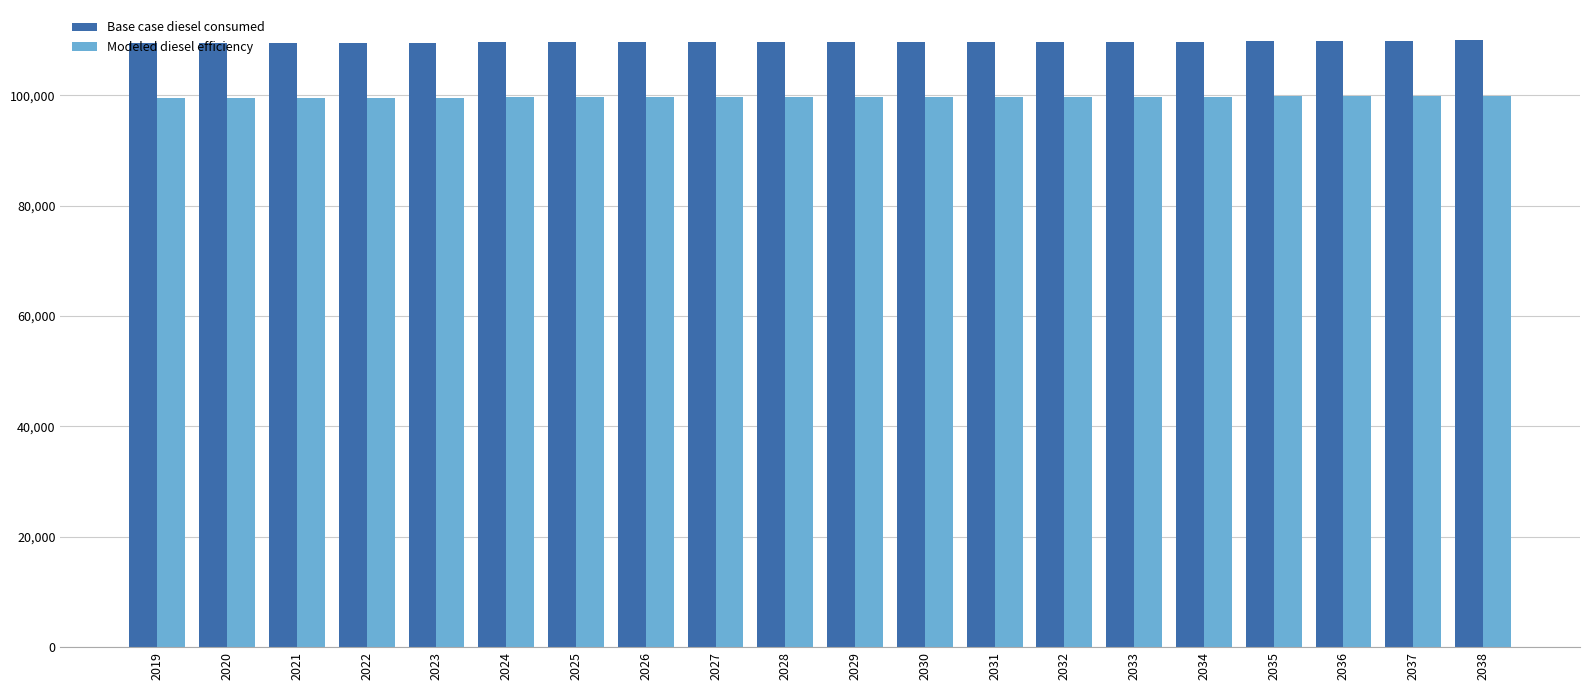

True or false: Base case diesel consumed has a value of 109655.3 at 2031.

True